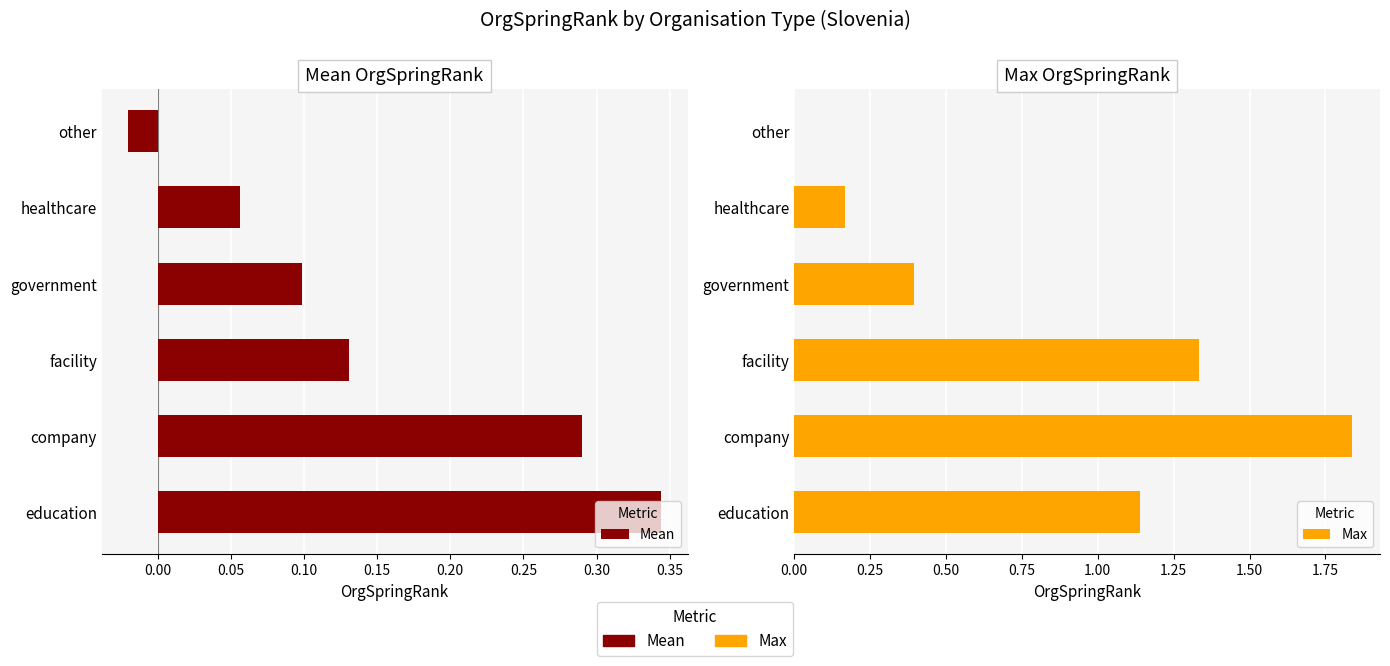

True or false: Mean has a value of 0.1 at government.

True